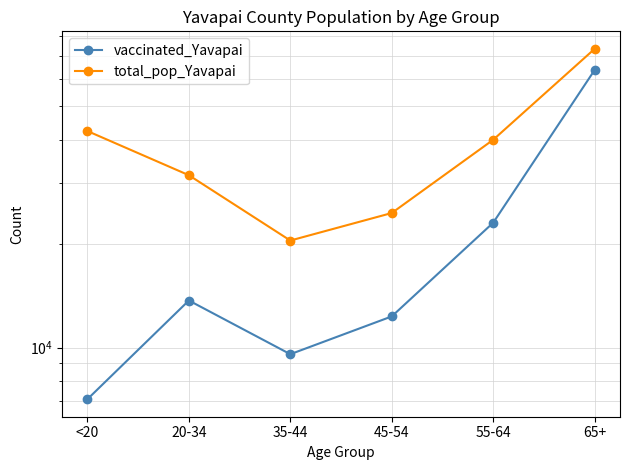

In total_pop_Yavapai, how many points are lower than both neighbors (excluding endpoints)?

1